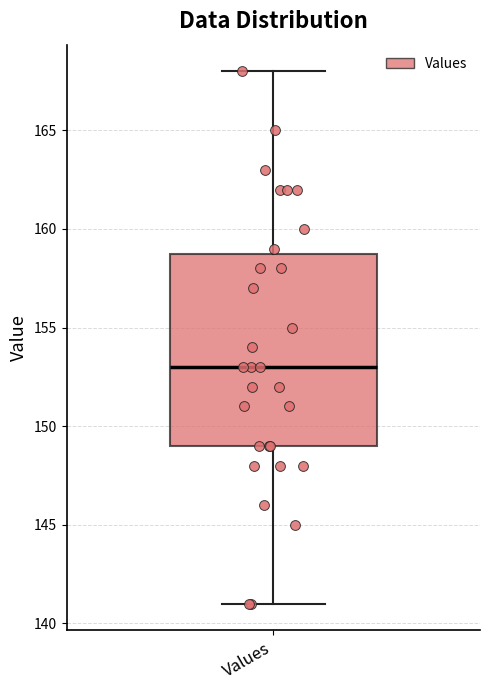

Transcribe this box plot: give where the median line is, the range the box spans, and where the two whiskers end, as read against the y-axis. The values are not printed on the chart, so give them approximately, as read against the axis.

median 153, box 149 to 159, whiskers 141 to 168